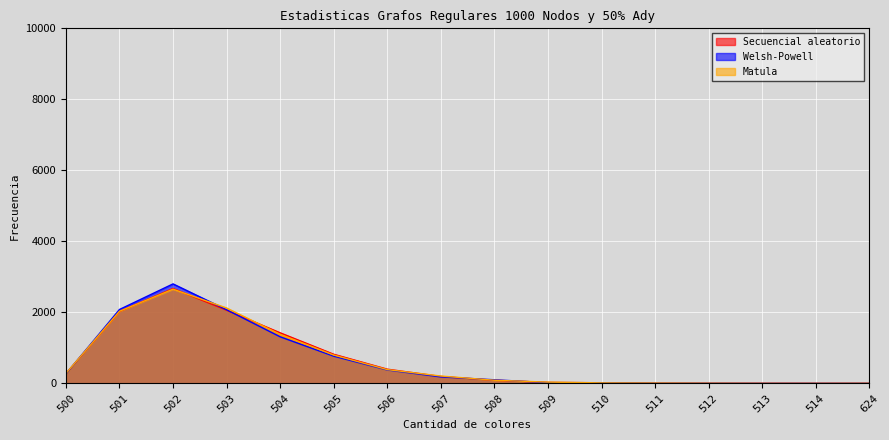

What are all the series names shown in the legend?

Secuencial aleatorio, Welsh-Powell, Matula